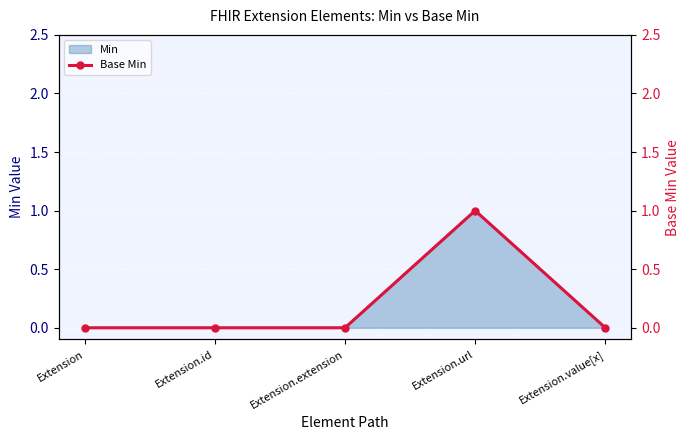

How many interior local peaks (higher than both neighbors) does the data have?

1